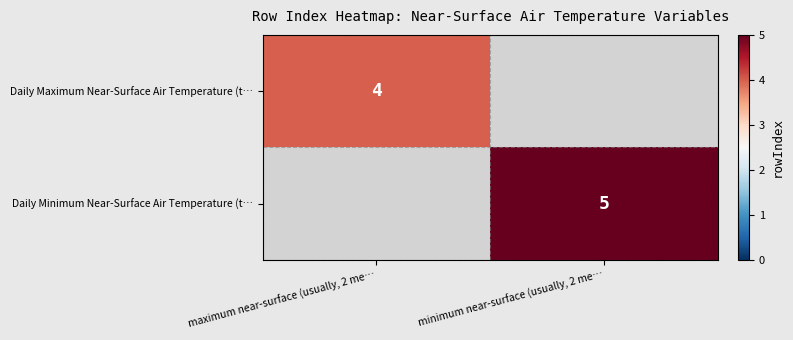

The value of Daily Minimum Near-Surface Air Temperature (t… at minimum near-surface (usually, 2 me… is 7. True or false?

False